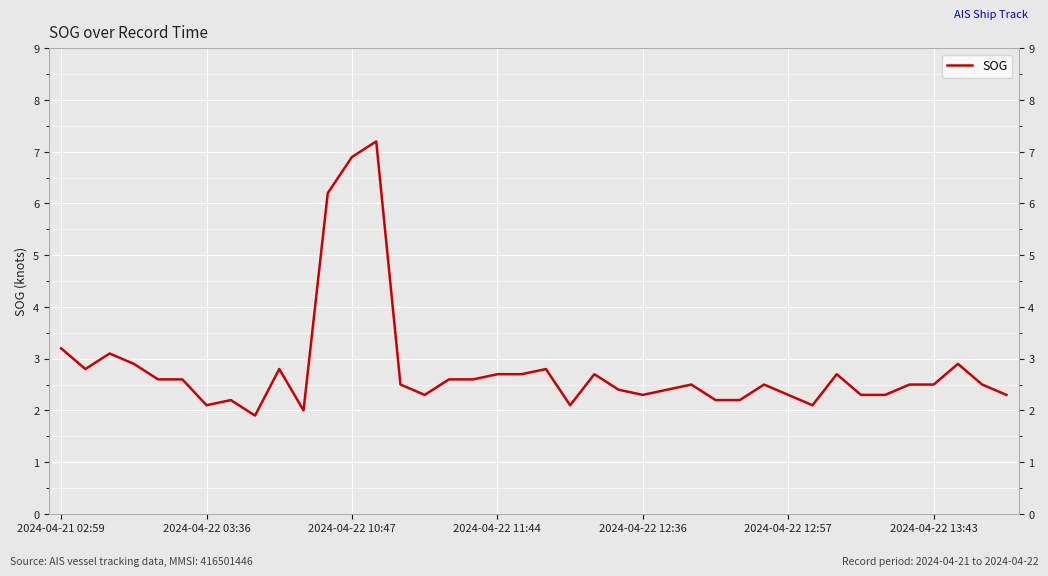

Rank the categories by value from highest to lowest.

13, 12, 11, 2024-04-21 02:59, 2024-04-22 10:47, 2024-04-22 11:44, 37, 2024-04-22 03:36, 9, 20, 18, 19, 22, 32, 2024-04-22 12:36, 2024-04-22 12:57, 16, 17, 14, 26, 29, 35, 36, 38, 23, 25, 15, 24, 30, 33, 34, 39, 7, 27, 28, 2024-04-22 13:43, 21, 31, 10, 8